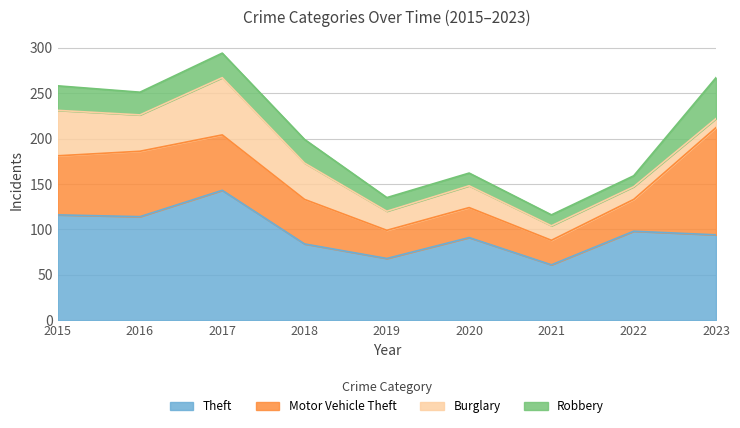

Reading right to left, extract all data points from this chart.

Theft: 2023=94	2022=98	2021=61	2020=91	2019=68	2018=84	2017=143	2016=114	2015=116
Motor Vehicle Theft: 2023=118	2022=35	2021=27	2020=33	2019=31	2018=49	2017=61	2016=72	2015=65
Burglary: 2023=10	2022=14	2021=16	2020=24	2019=21	2018=40	2017=63	2016=40	2015=50
Robbery: 2023=45	2022=12	2021=12	2020=14	2019=15	2018=26	2017=27	2016=25	2015=27